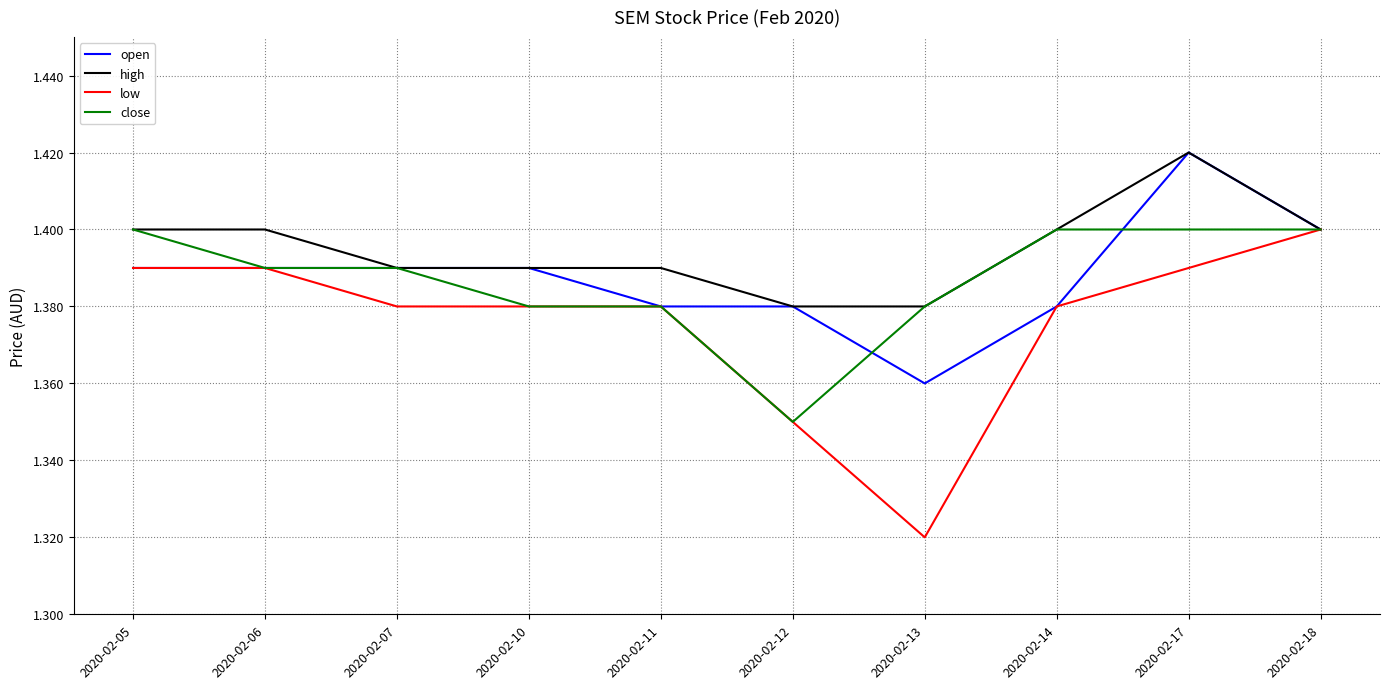

How many lines are shown in the chart?

4